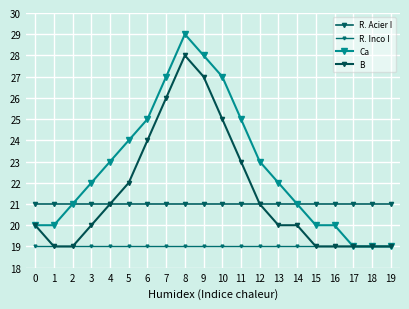

Where is the first local maximum for B?

8